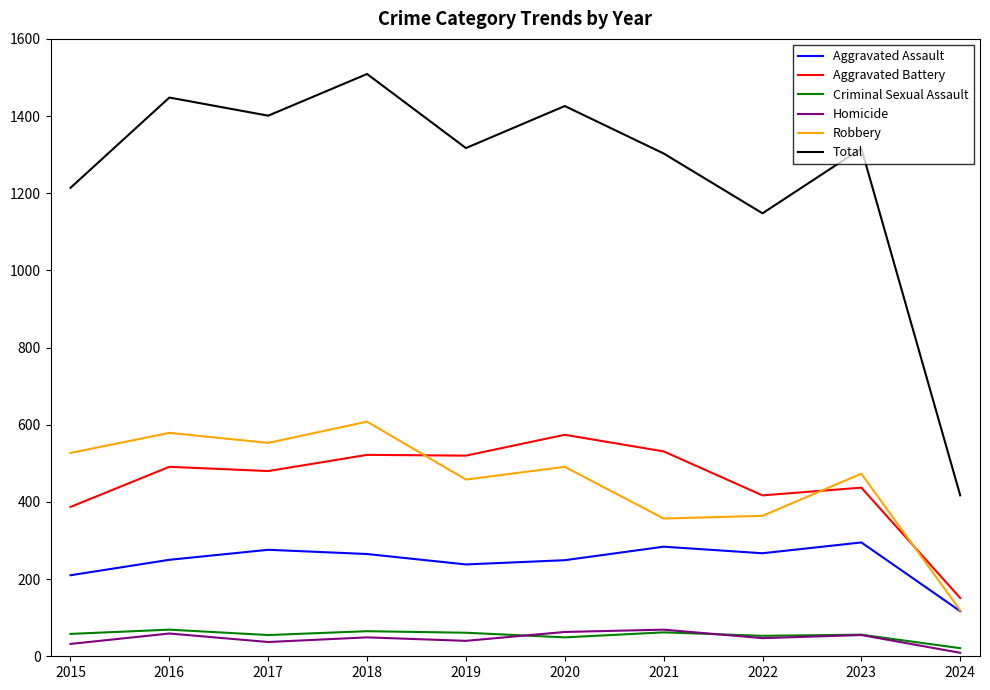

True or false: Aggravated Assault and Homicide cross at least once.

False